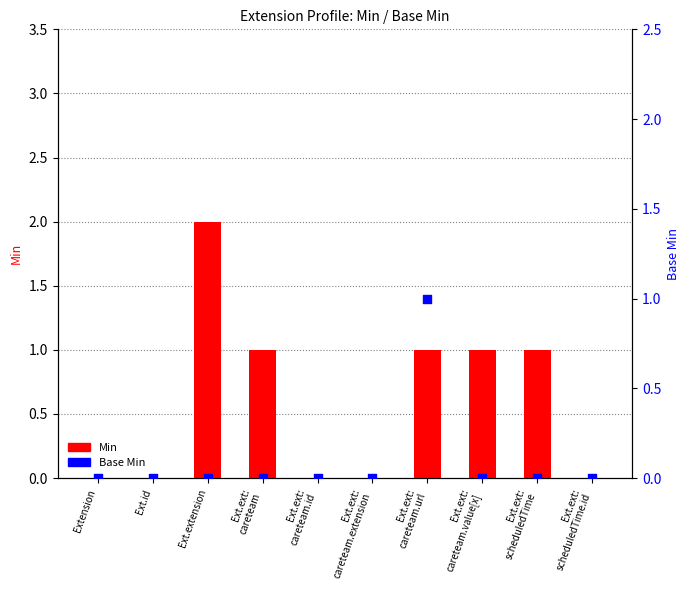

Which series reaches the maximum Y coordinate?

Min